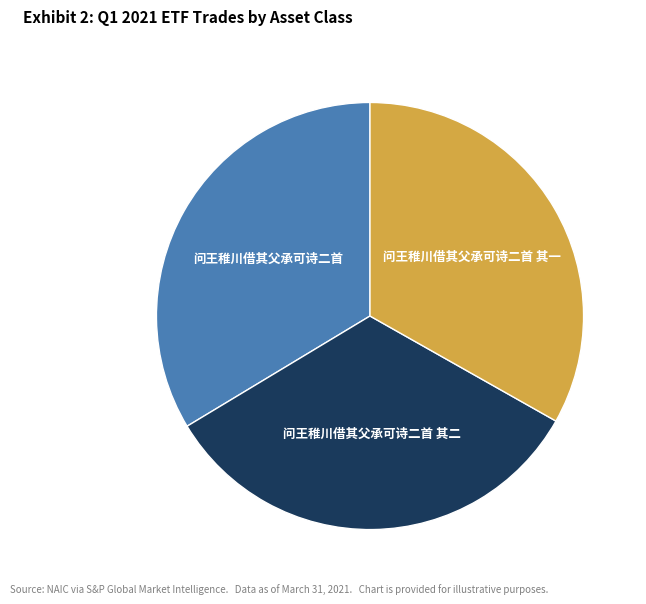

Does any single category account for the majority?

No